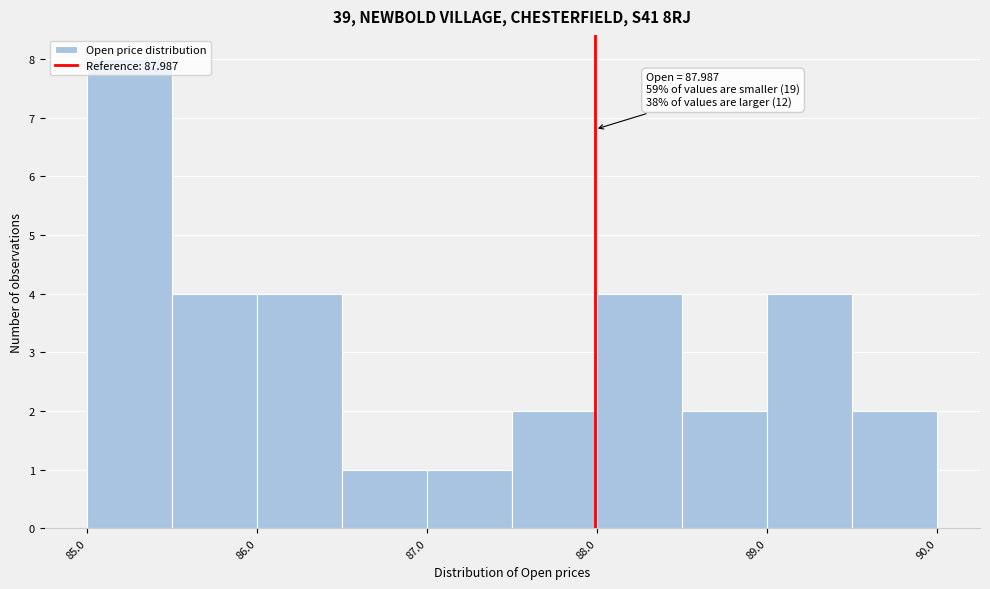

Over which range of the x-axis is the bar tallest?

85.0 to 85.5